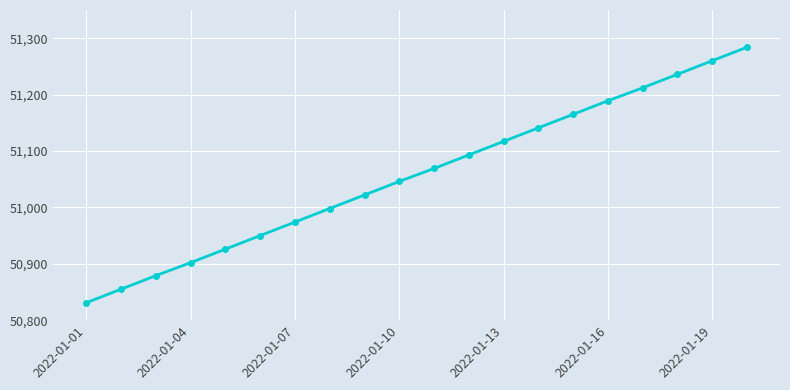

What is the value of the 5th point from the left?

50926